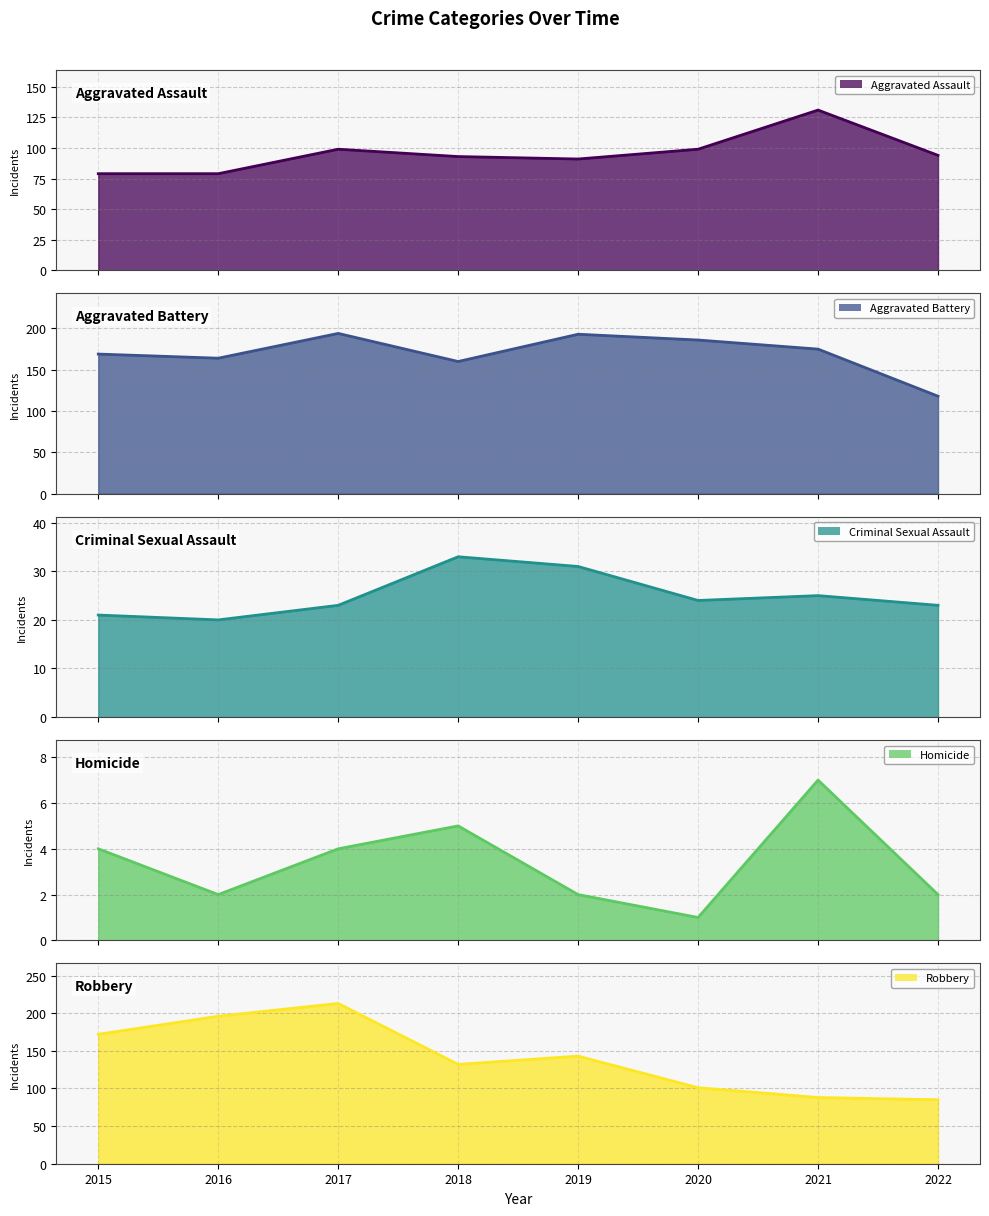

In Aggravated Assault, how many points are lower than both neighbors (excluding endpoints)?

1